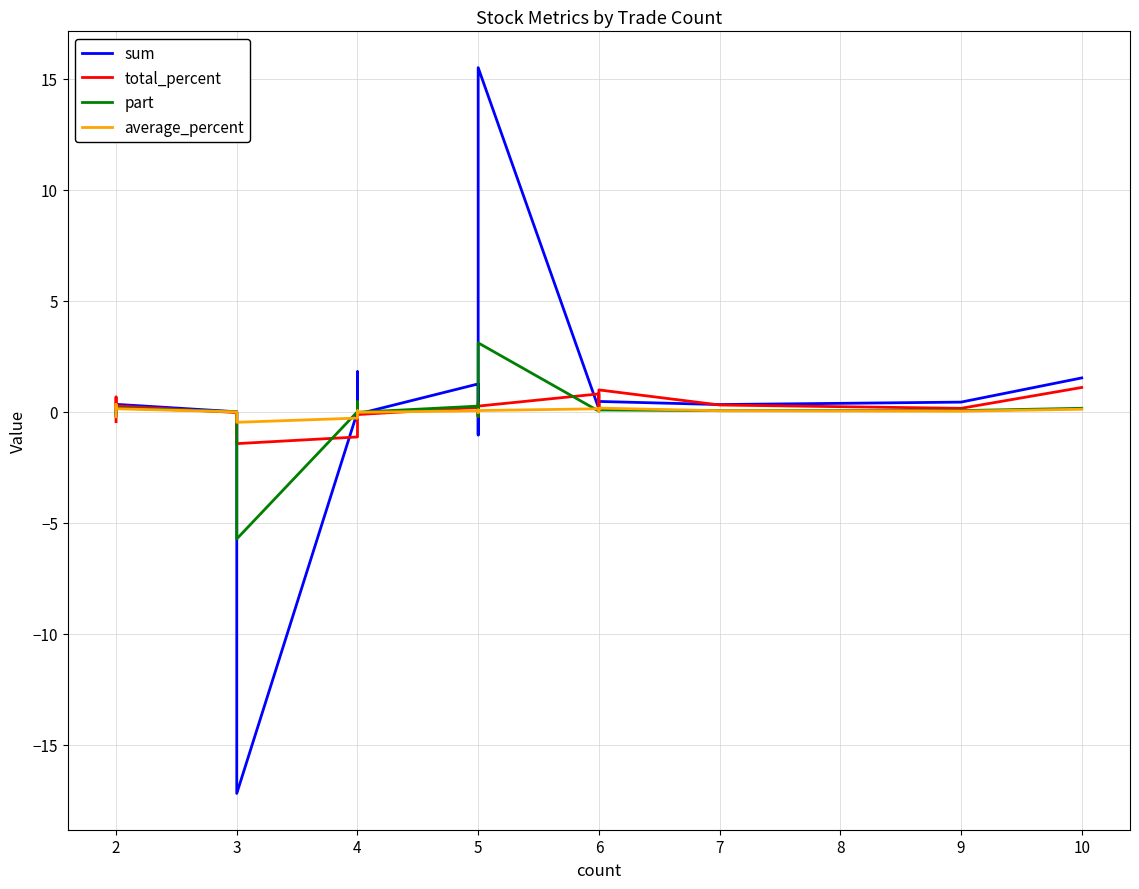

How many values in part are above zero?

13